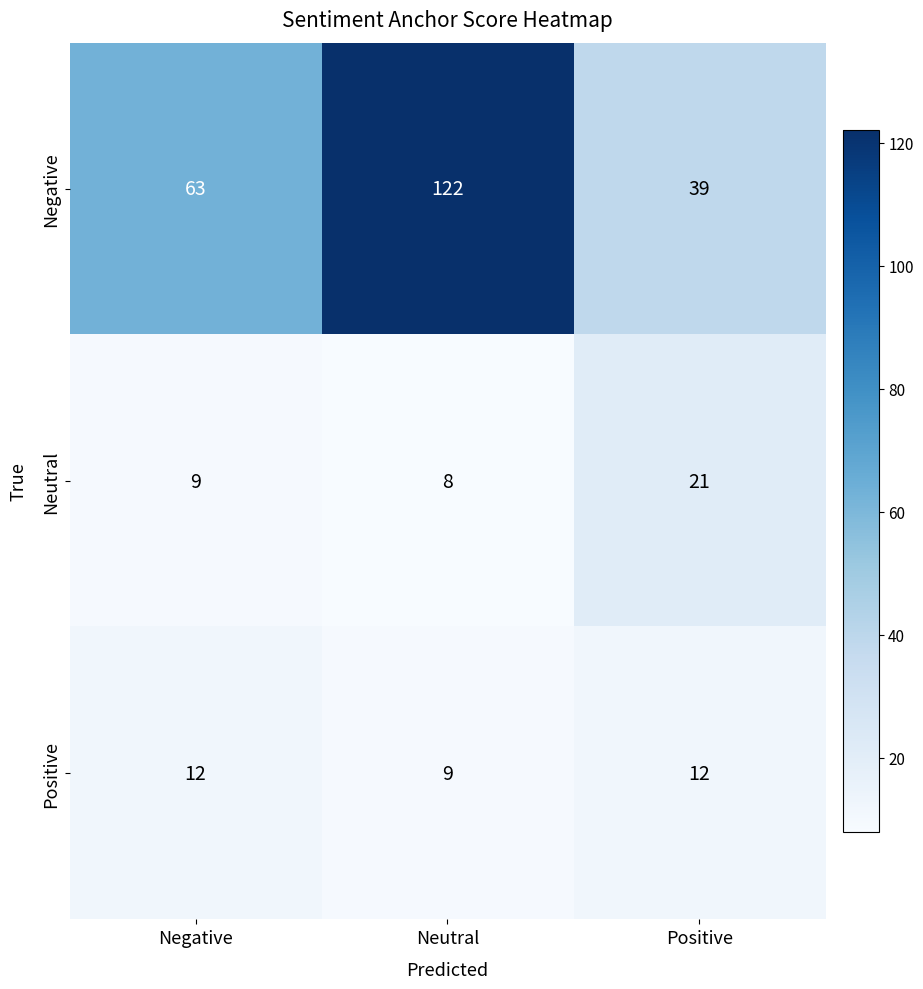

At which category is the sum across all series the highest?

Neutral